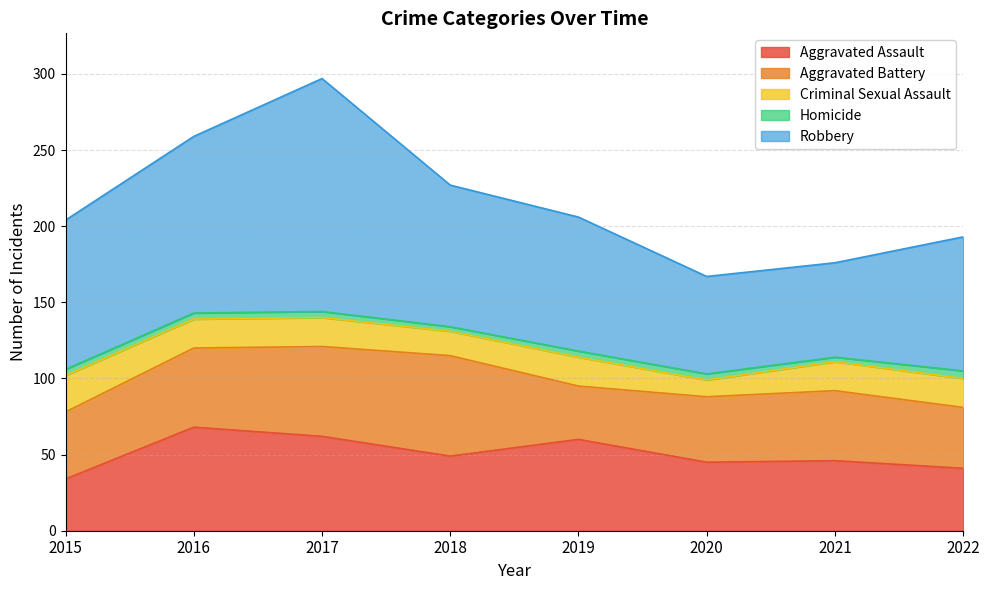

Reading left to right, what are all the values shown in this chart?

Aggravated Assault: 2015=34	2016=68	2017=62	2018=49	2019=60	2020=45	2021=46	2022=41
Aggravated Battery: 2015=44	2016=52	2017=59	2018=66	2019=35	2020=43	2021=46	2022=40
Criminal Sexual Assault: 2015=24	2016=19	2017=19	2018=16	2019=19	2020=11	2021=19	2022=19
Homicide: 2015=4	2016=4	2017=4	2018=3	2019=4	2020=4	2021=3	2022=5
Robbery: 2015=98	2016=116	2017=153	2018=93	2019=88	2020=64	2021=62	2022=88